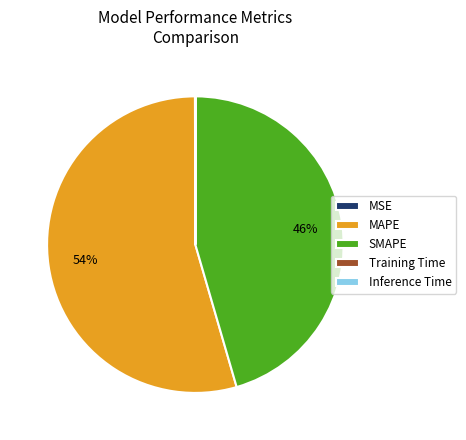

The SMAPE slice represents 37% of the pie. True or false?

False